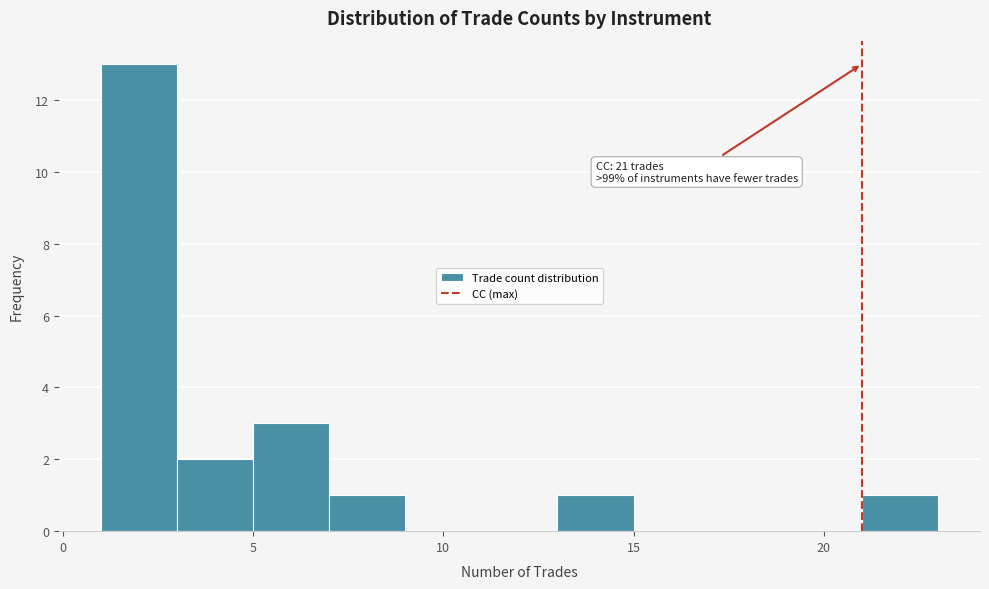

Over which range of the x-axis is the bar tallest?

1 to 3